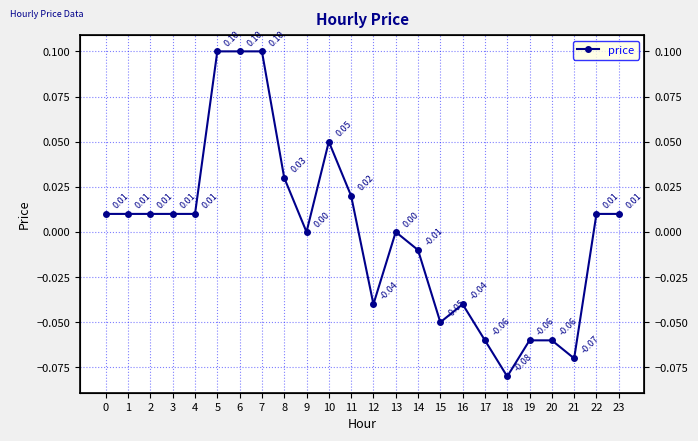

How many points are higher than both their immediate neighbors (excluding endpoints)?

3